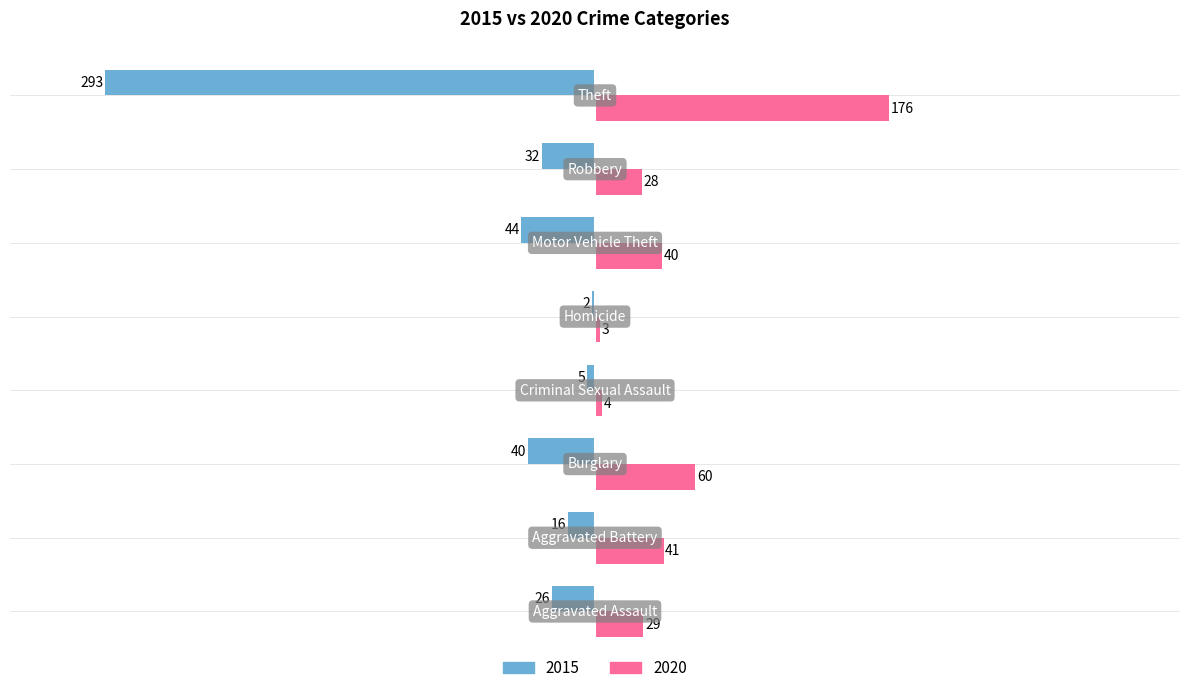

Which series has the largest total across all categories?

2020